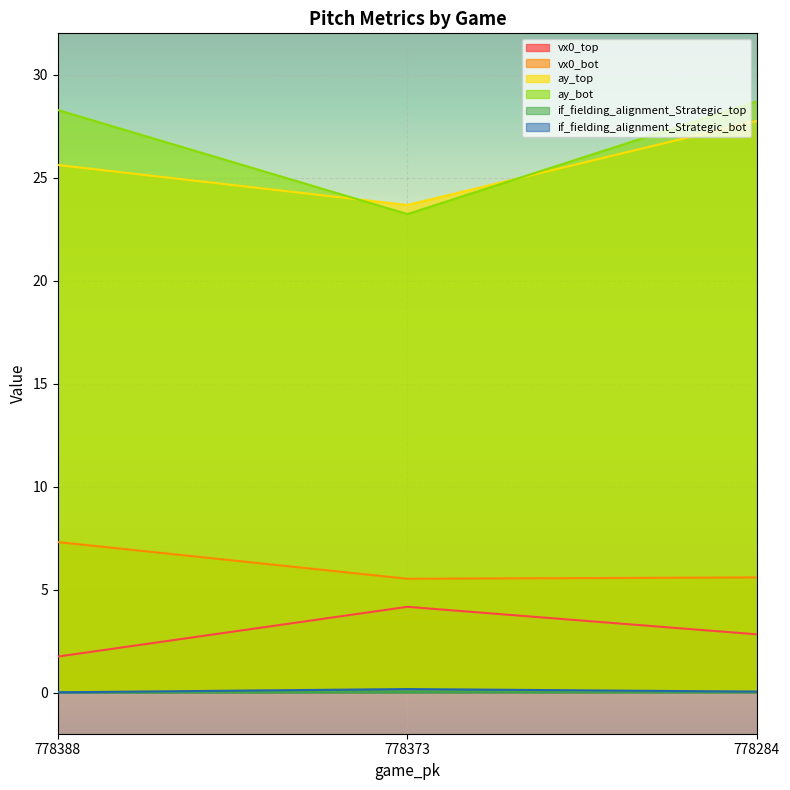

Reading right to left, list all the values displayed in this chart.

vx0_top: 2.8	4.2	1.7
vx0_bot: 5.6	5.5	7.3
ay_top: 27.7	23.7	25.6
ay_bot: 28.7	23.2	28.3
if_fielding_alignment_Strategic_top: 0.0	0.0	0.0
if_fielding_alignment_Strategic_bot: 0.0	0.2	0.0